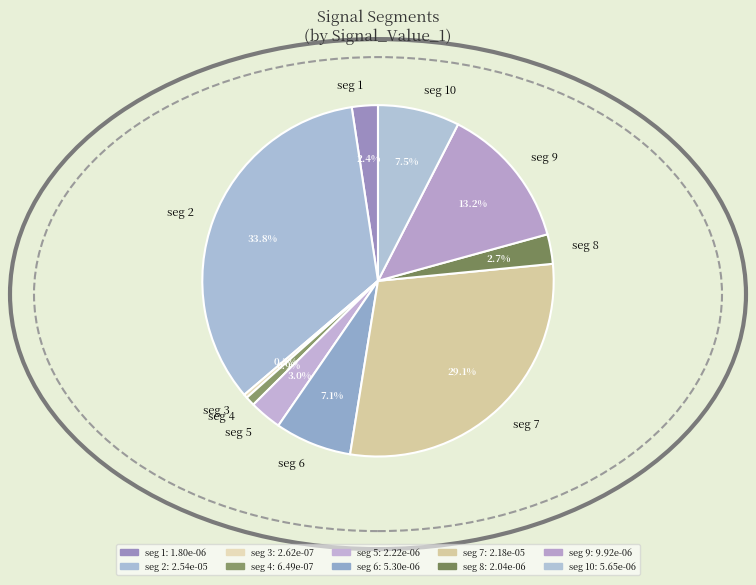

How many slices are in this pie chart?

10